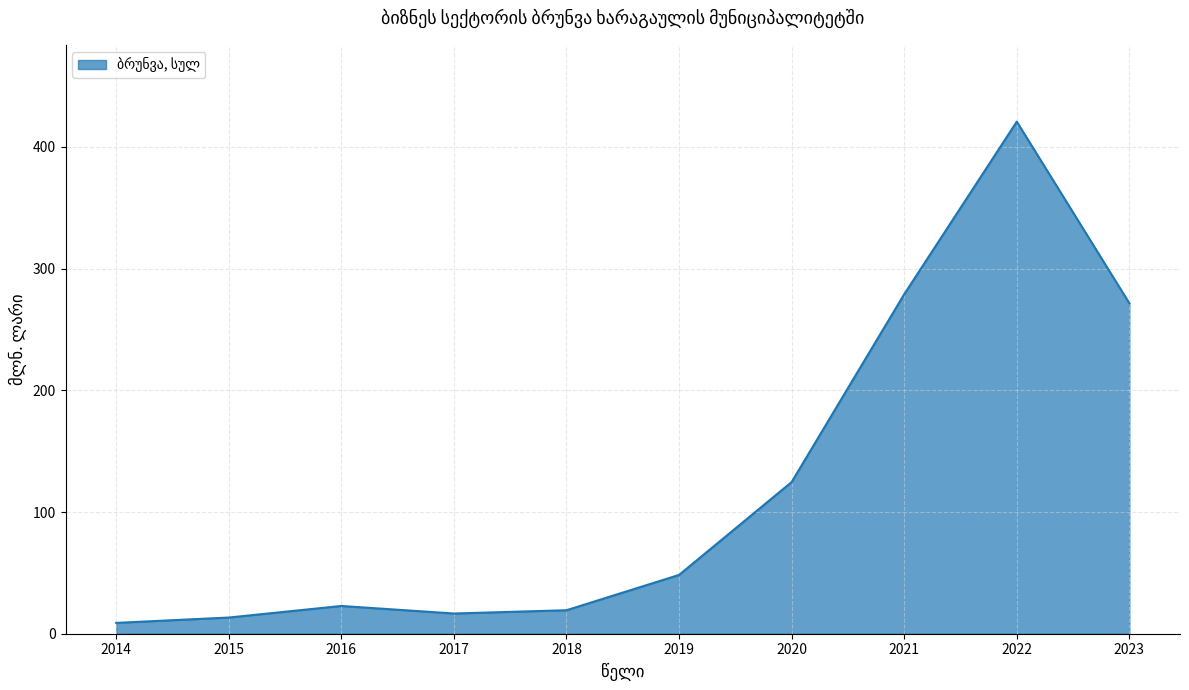

Which category has the highest value across all series?

2022